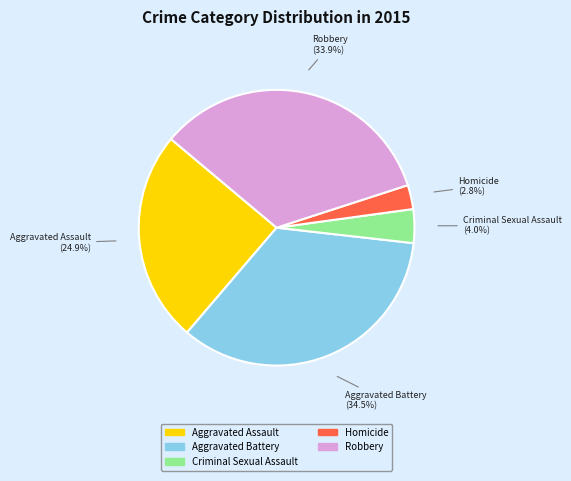

What is the ratio of the value at Aggravated Battery to the value at Aggravated Assault?

1.4